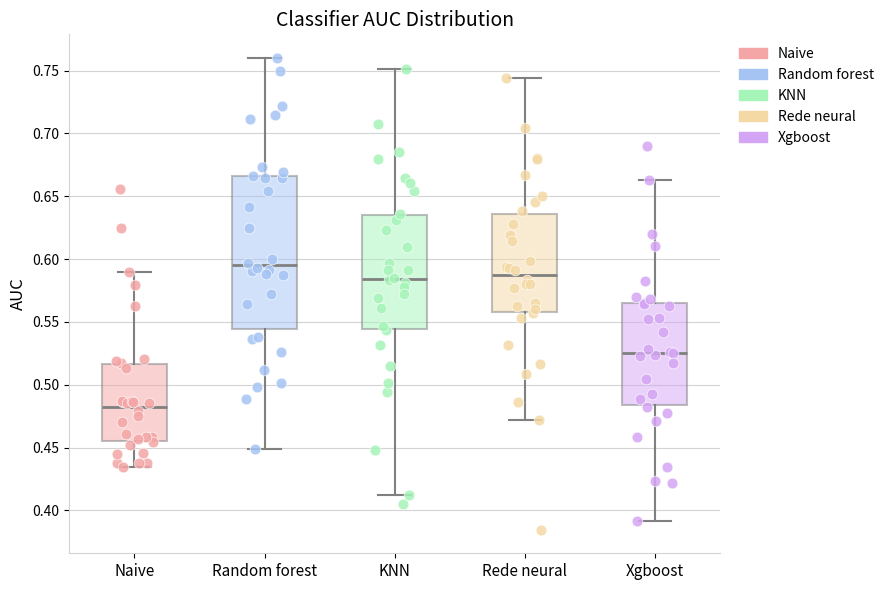

Comparing the boxes themselves (not the whiskers), which one is the tallest?

Random forest